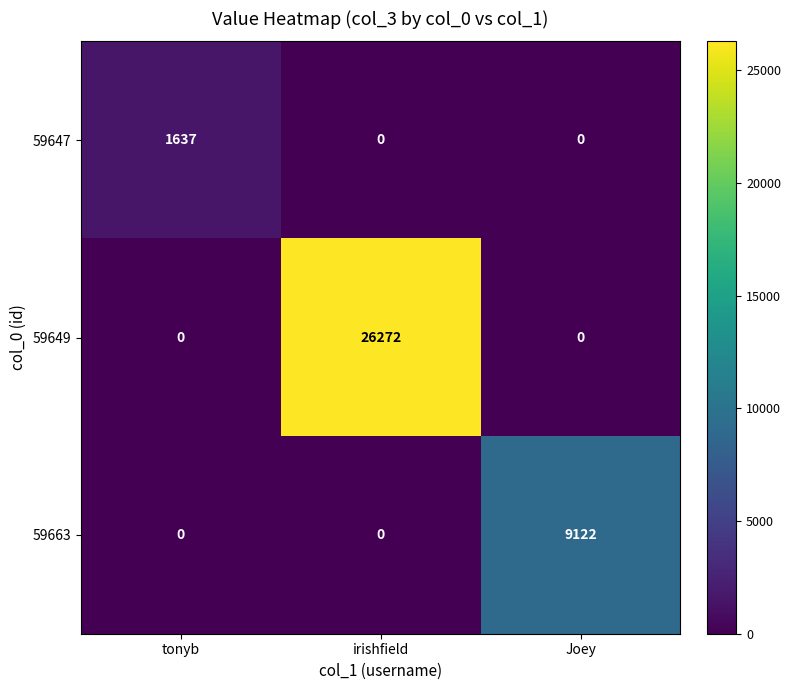

At which category is the sum across all series the highest?

irishfield